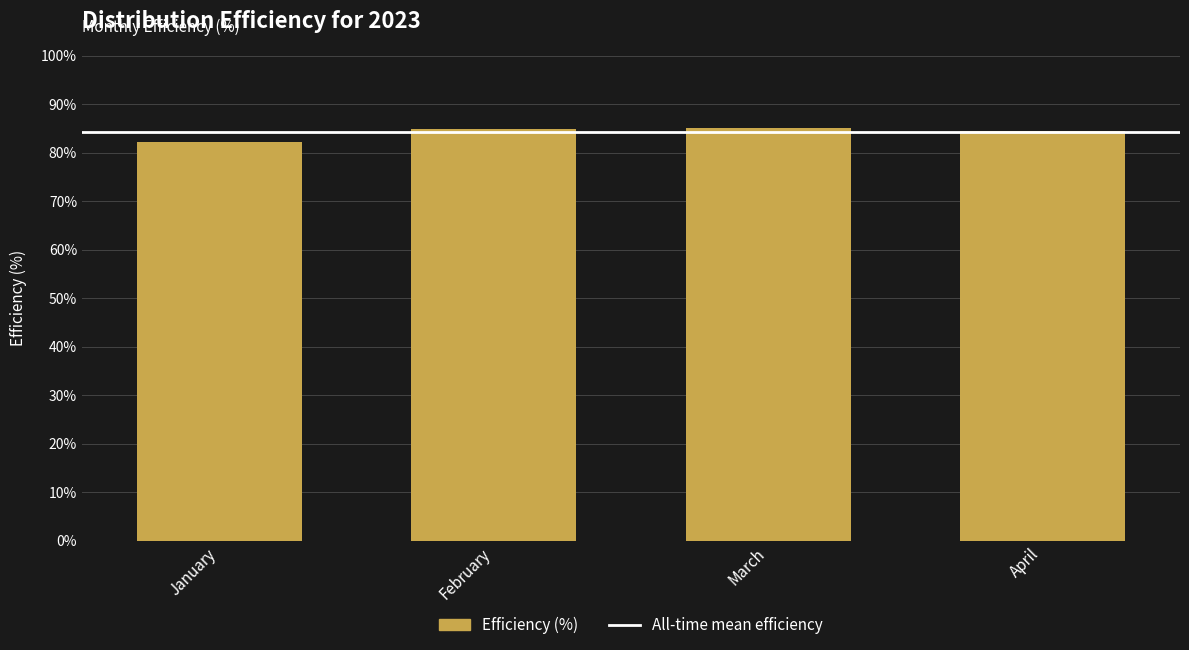

How many values exceed 84?

3